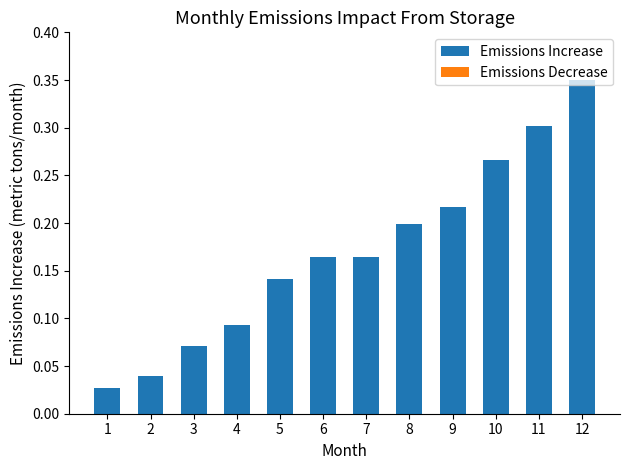

Which has a higher value, 12 or 8?

12